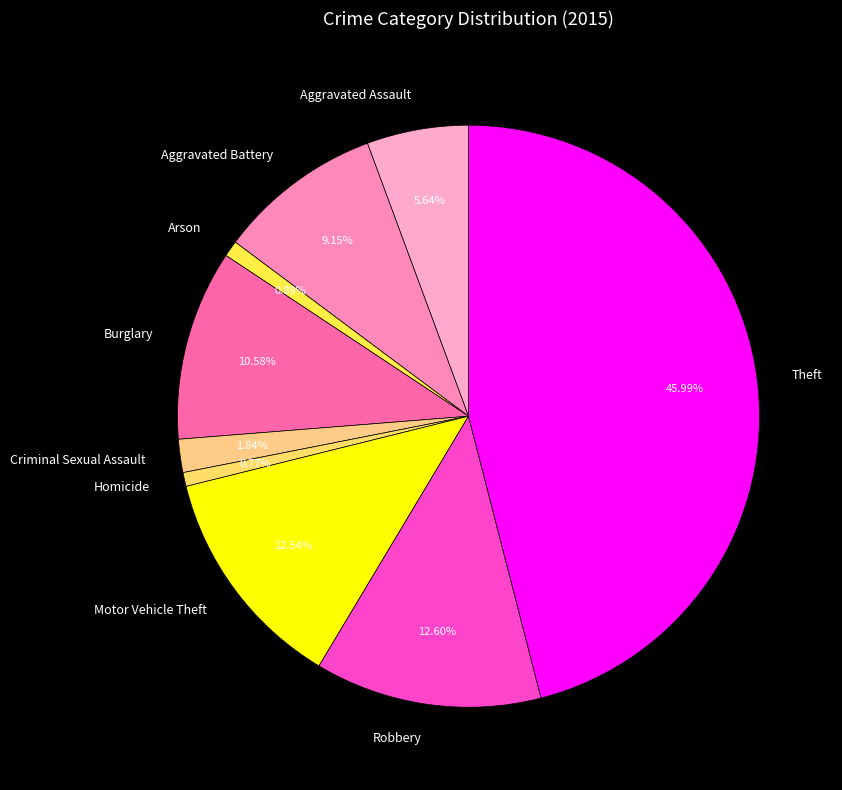

Which category has the biggest portion of the pie?

Theft